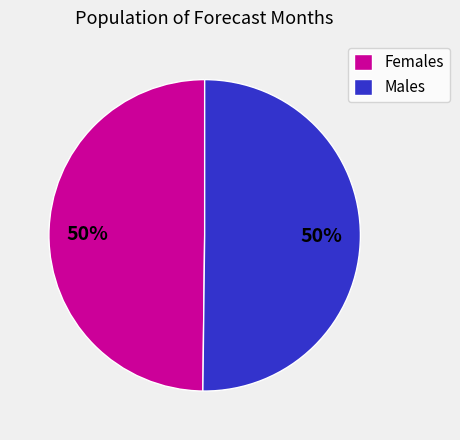

Is the sum of Males and Females greater than half?

Yes